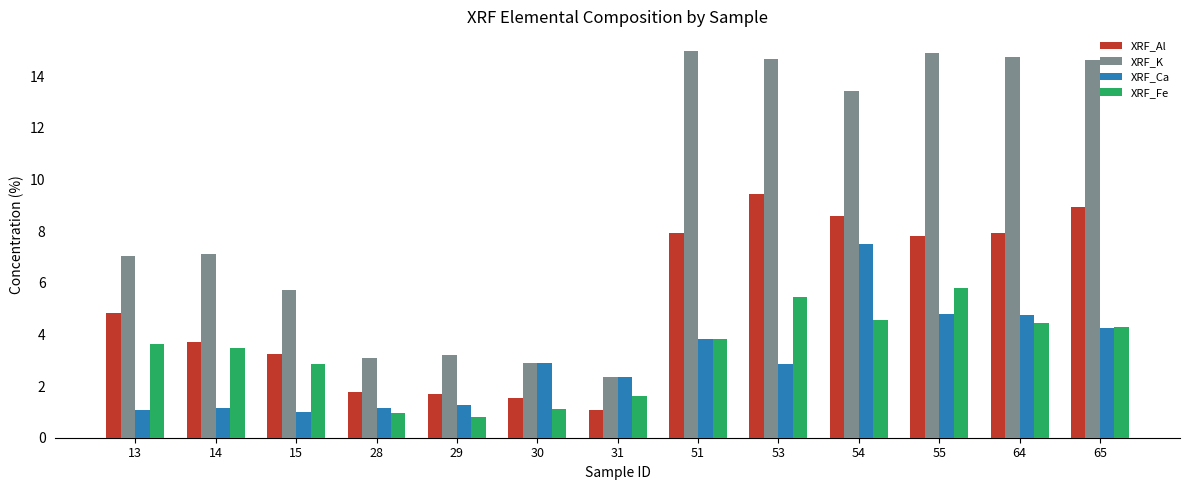

What is the average value of the XRF_Fe series?

3.3